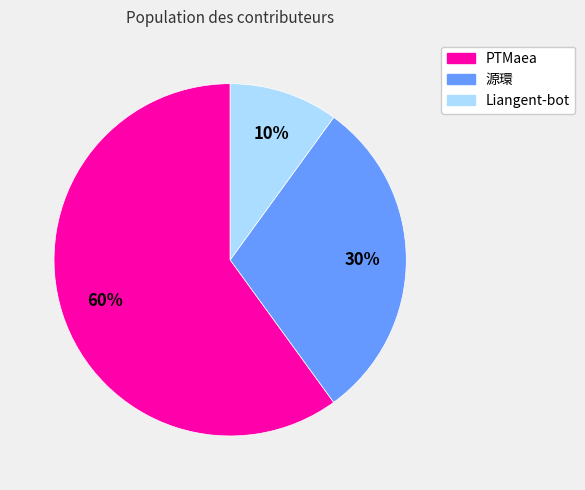

Between PTMaea and Liangent-bot, which is larger?

PTMaea